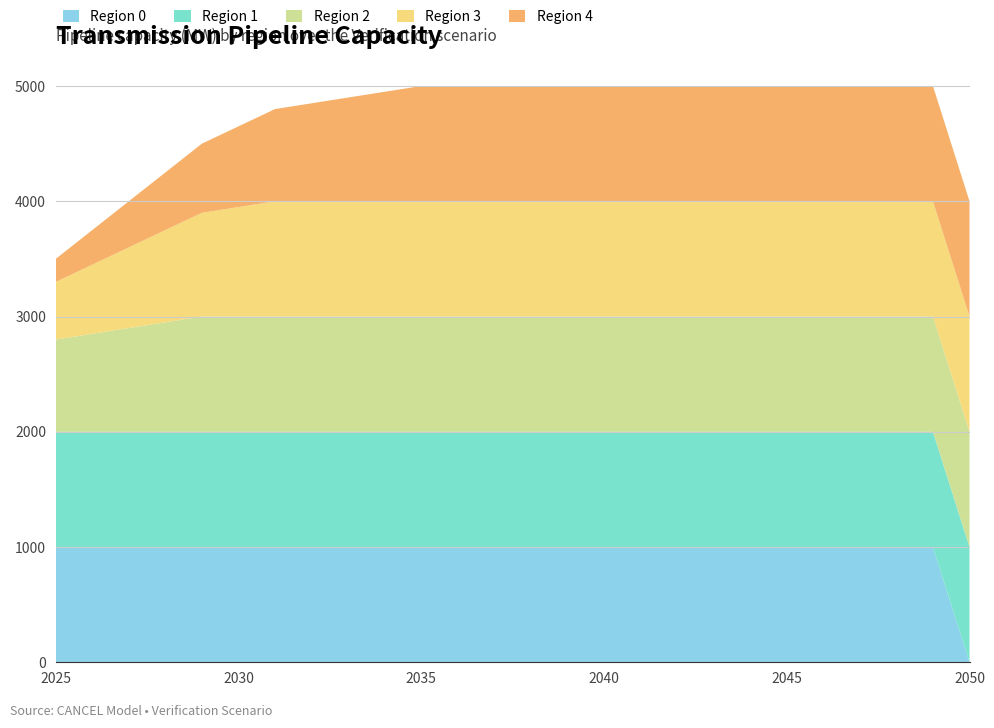

Reading right to left, what are all the values shown in this chart?

Region 0: 0.0	1000.0	1000.0	1000.0	1000.0	1000.0	1000.0	1000.0	1000.0	1000.0	1000.0	1000.0	1000.0	1000.0	1000.0	1000.0	1000.0	1000.0	1000.0	1000.0	1000.0	1000.0	1000.0	1000.0	1000.0	1000.0
Region 1: 1000.0	1000.0	1000.0	1000.0	1000.0	1000.0	1000.0	1000.0	1000.0	1000.0	1000.0	1000.0	1000.0	1000.0	1000.0	1000.0	1000.0	1000.0	1000.0	1000.0	1000.0	1000.0	1000.0	1000.0	1000.0	1000.0
Region 2: 1000.0	1000.0	1000.0	1000.0	1000.0	1000.0	1000.0	1000.0	1000.0	1000.0	1000.0	1000.0	1000.0	1000.0	1000.0	1000.0	1000.0	1000.0	1000.0	1000.0	1000.0	1000.0	950.0	900.0	850.0	800.0
Region 3: 1000.0	1000.0	1000.0	1000.0	1000.0	1000.0	1000.0	1000.0	1000.0	1000.0	1000.0	1000.0	1000.0	1000.0	1000.0	1000.0	1000.0	1000.0	1000.0	1000.0	950.0	900.0	800.0	700.0	600.0	500.0
Region 4: 1000.0	1000.0	1000.0	1000.0	1000.0	1000.0	1000.0	1000.0	1000.0	1000.0	1000.0	1000.0	1000.0	1000.0	1000.0	1000.0	950.0	900.0	850.0	800.0	700.0	600.0	500.0	400.0	300.0	200.0